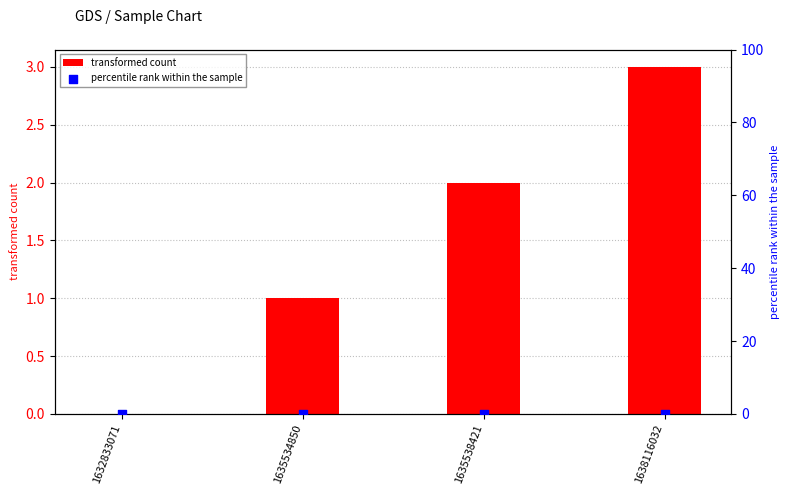

Which series has the widest spread of Y values?

transformed count